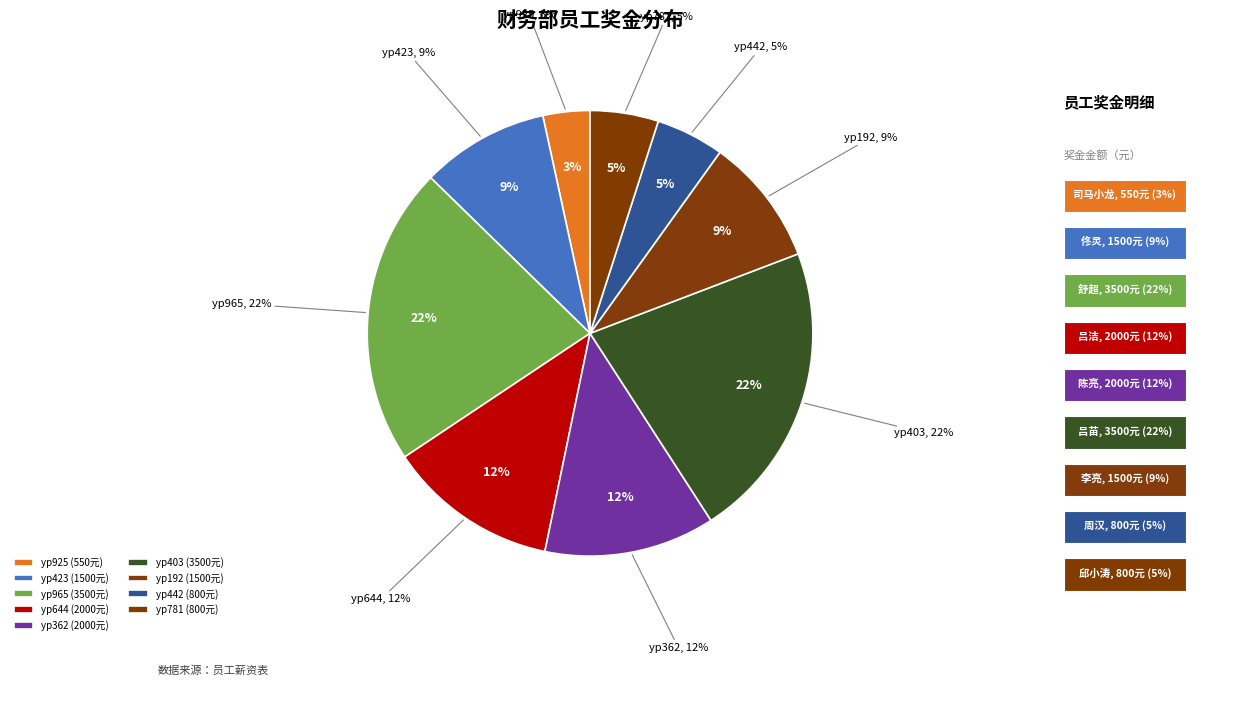

What is the change in value from yp423 to yp644?

+500